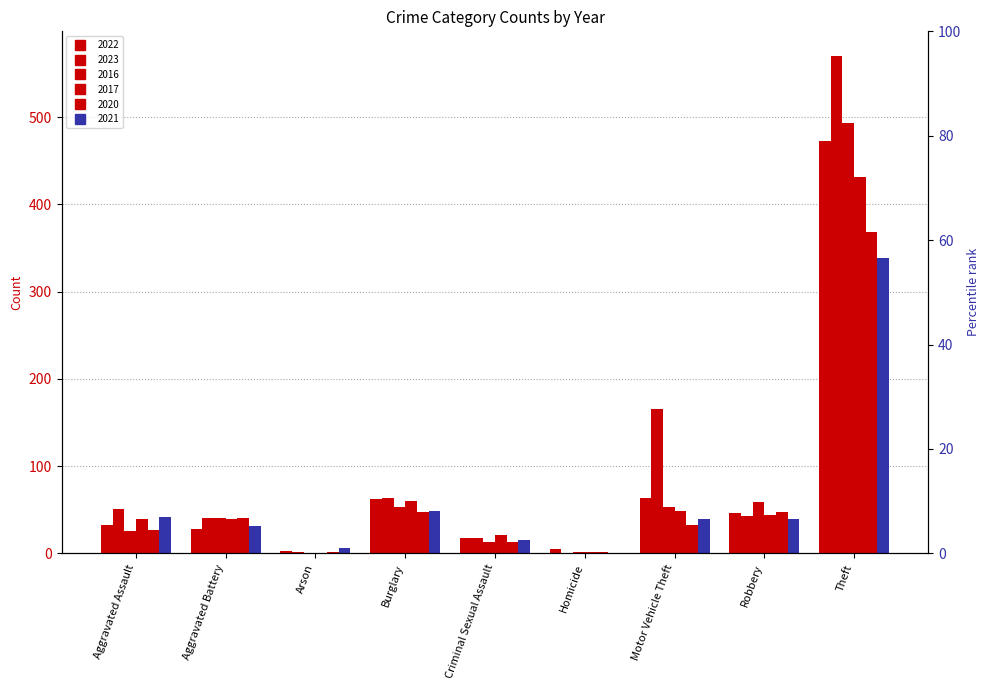

Is the value of 2023 at Criminal Sexual Assault greater than the value of 2017 at Criminal Sexual Assault?

No